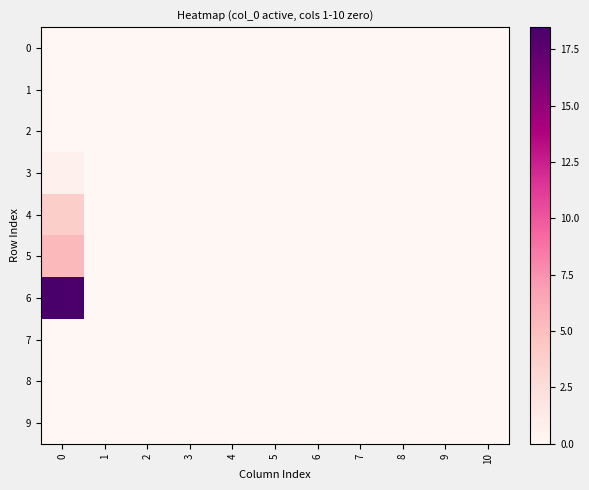

How many categories are shown in the chart?

11